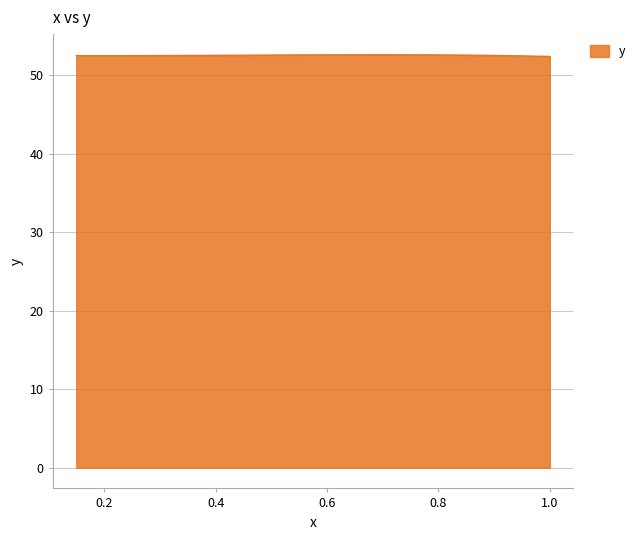

What is the difference between the second highest and minimum values?

0.2